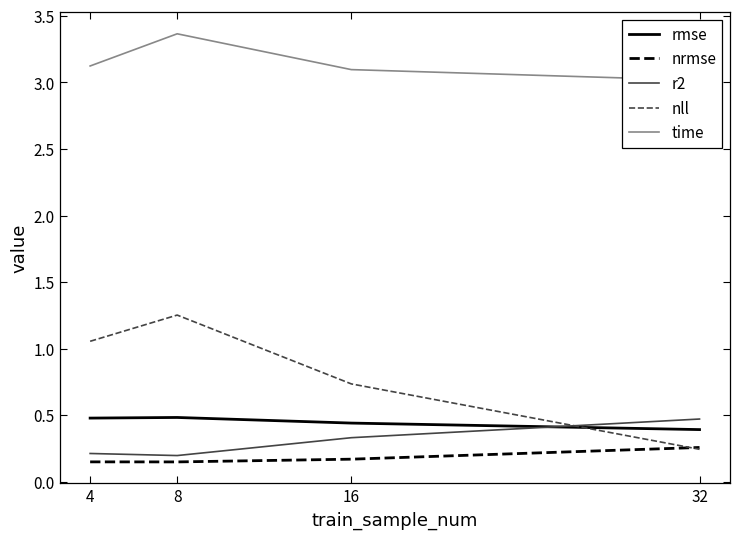

Which category has the lowest value in the time series?

32